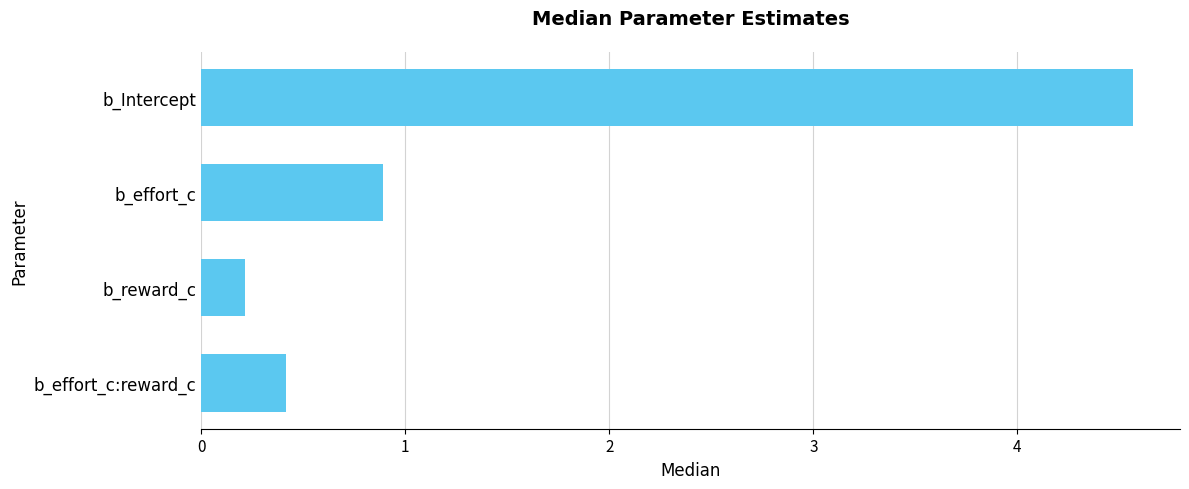

Which has a higher value, b_effort_c or b_Intercept?

b_Intercept